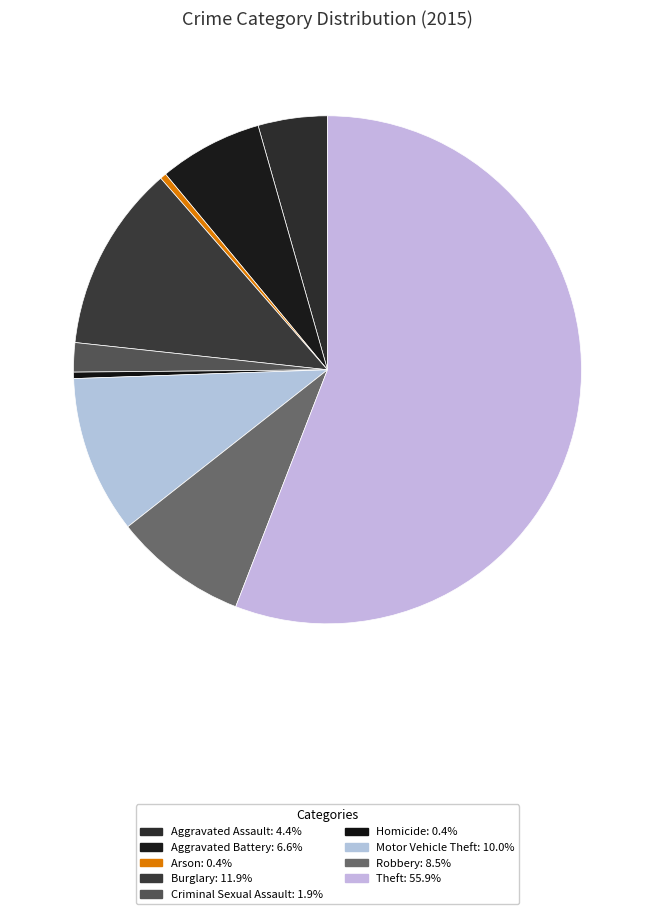

The Theft slice represents 56% of the pie. True or false?

True